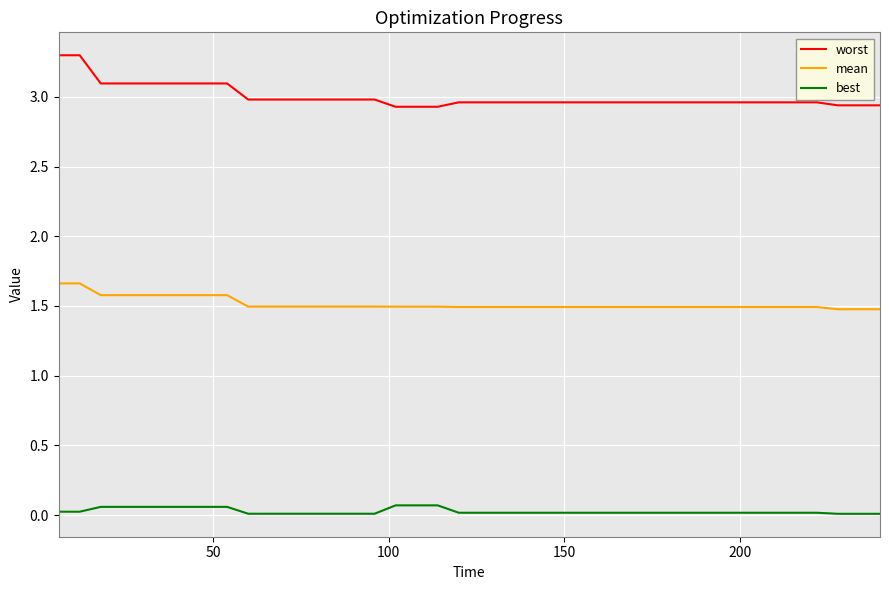

How many categories are shown in the chart?

40